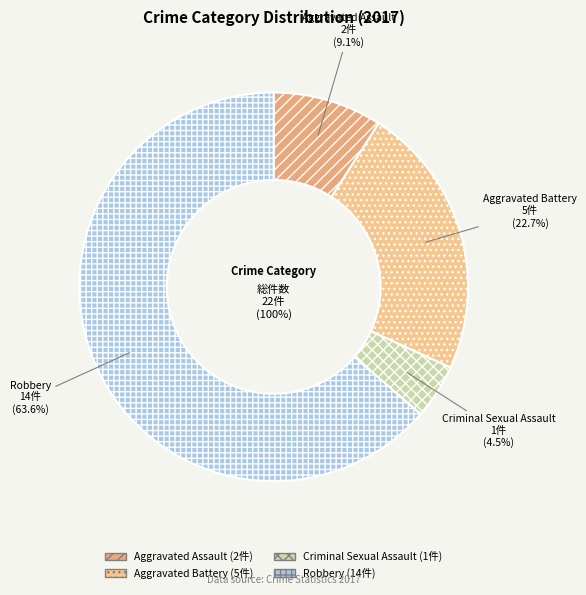

To the nearest percent, what is the combined percentage of Aggravated Battery and Criminal Sexual Assault?

27%